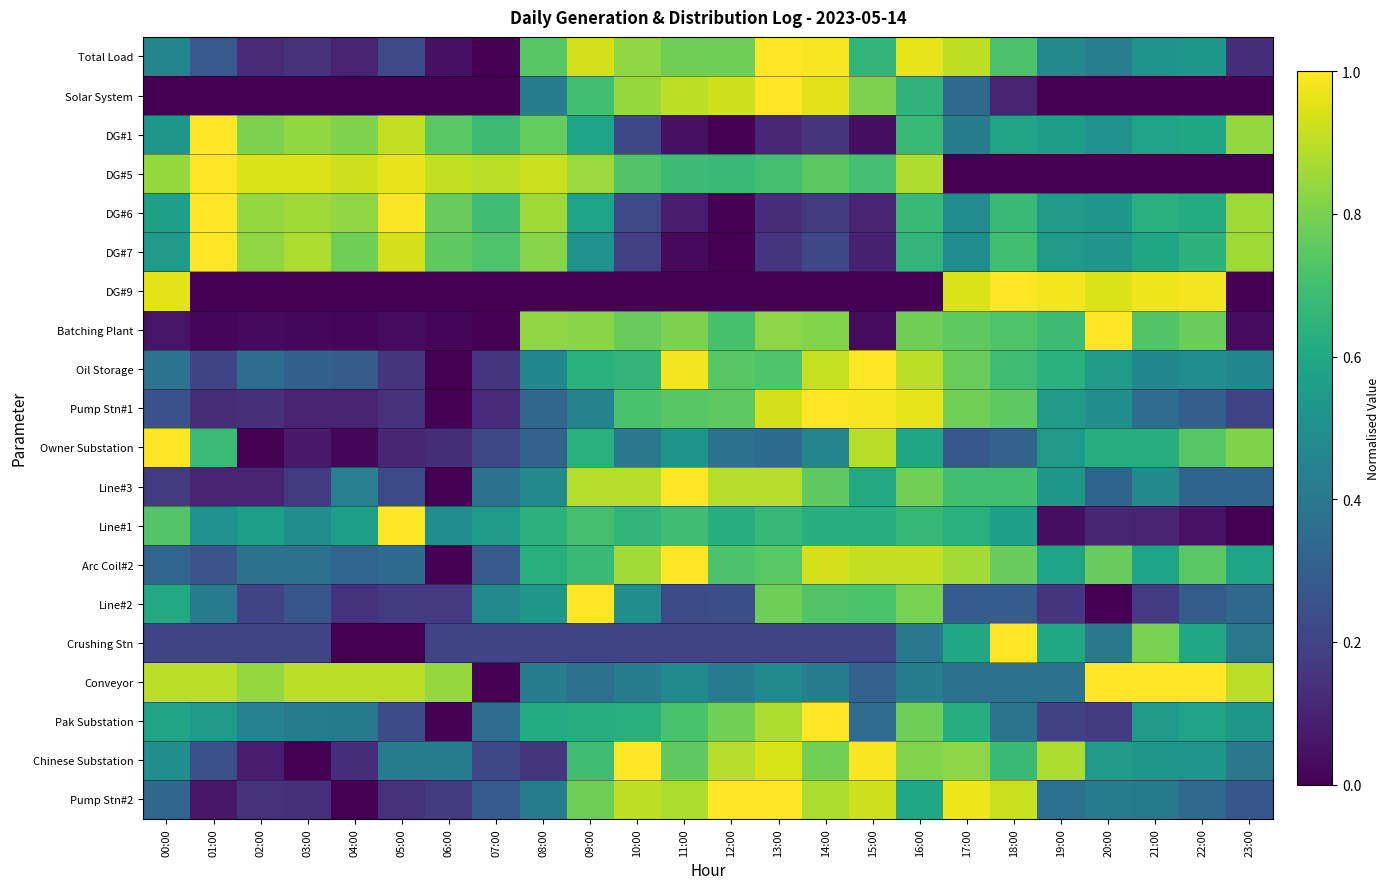

Which series has the largest total across all categories?

Conveyor